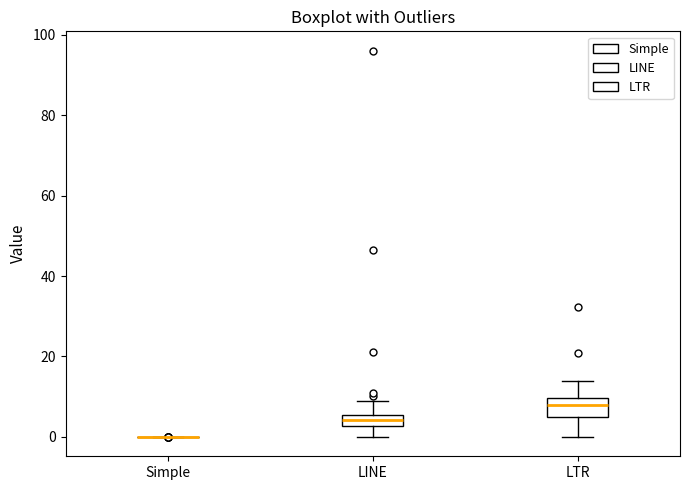

Comparing the boxes themselves (not the whiskers), which one is the tallest?

LTR